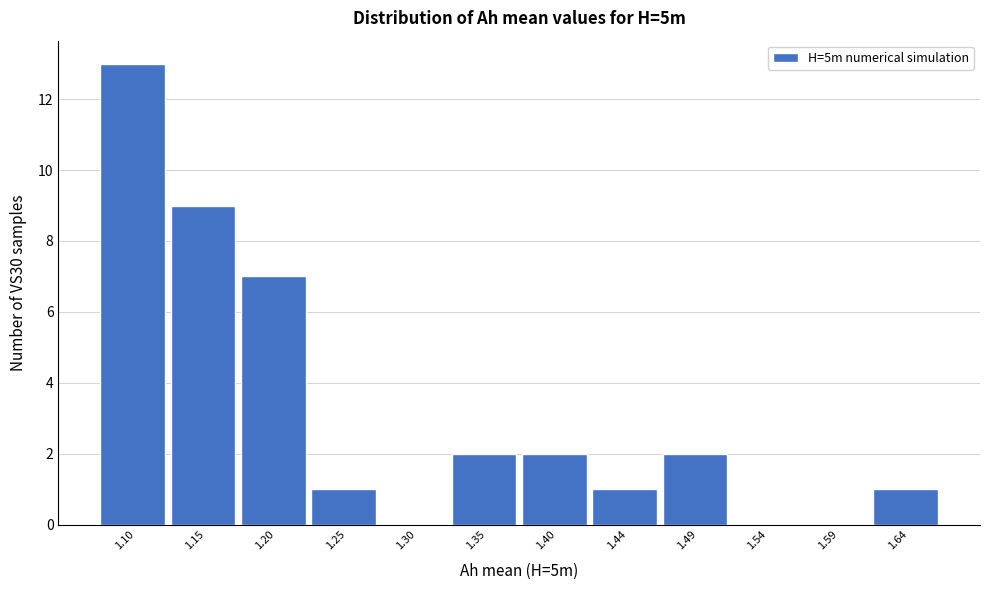

Over which range of the x-axis is the bar tallest?

1.080 to 1.130